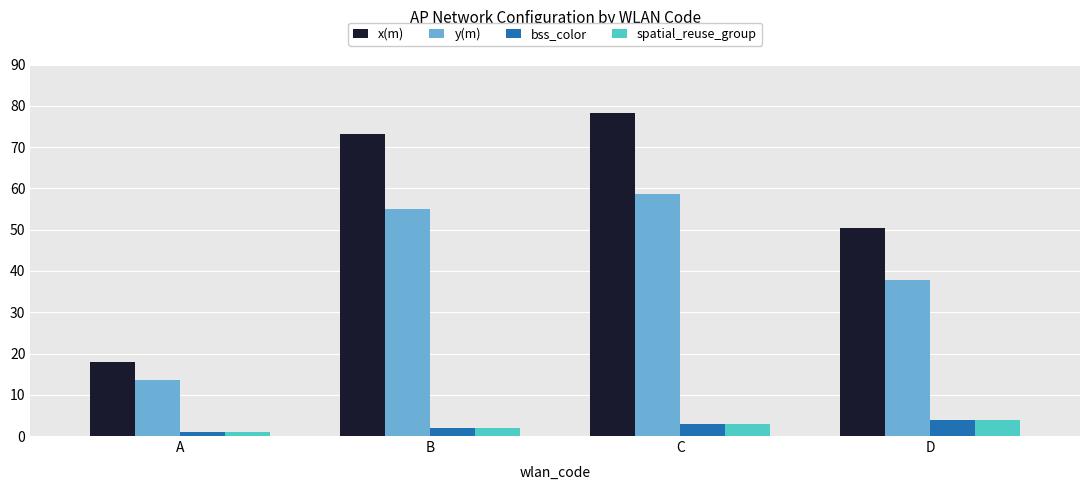

List the labels in order of y(m) value, smallest first.

A, D, B, C